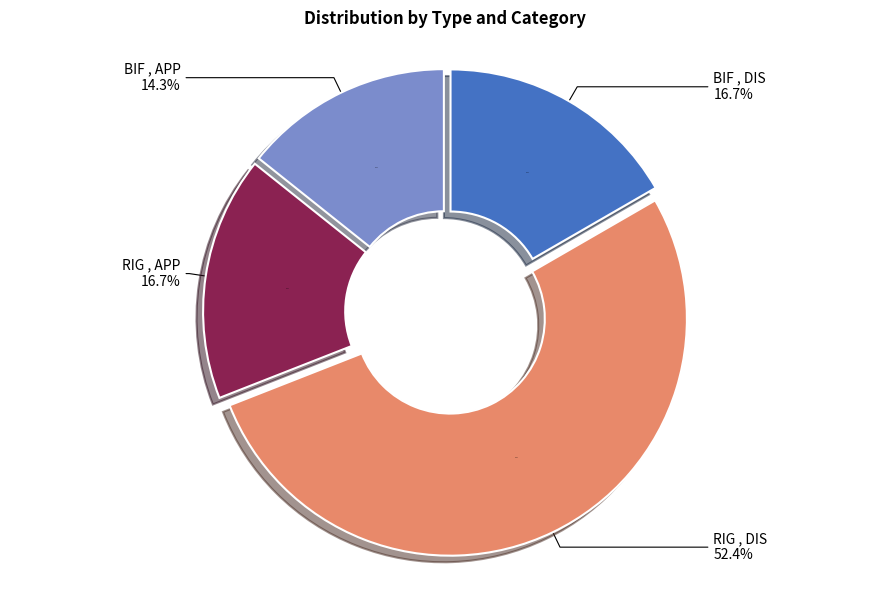

Count the number of slices in the pie.

4